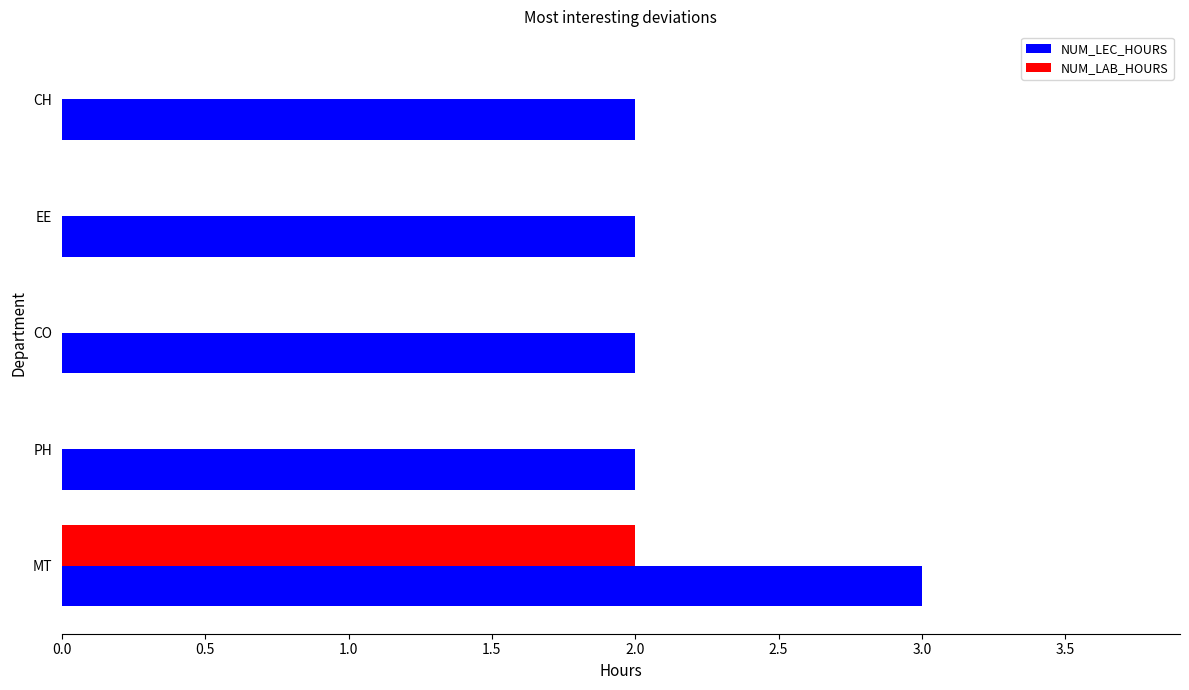

What is the sum of all NUM_LEC_HOURS values?

11